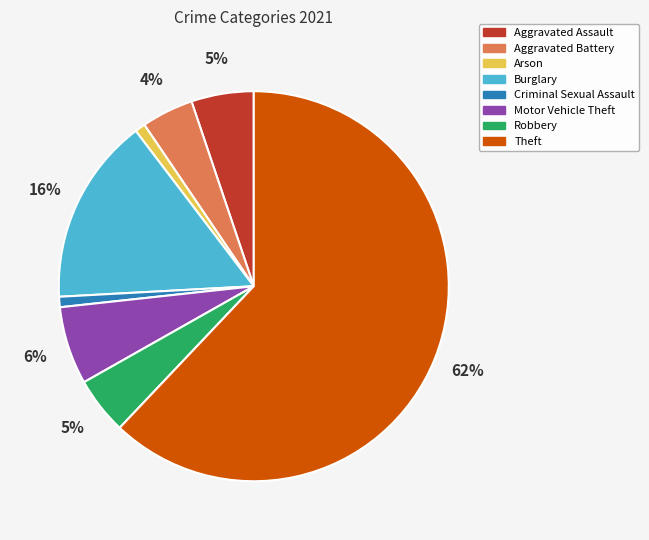

To the nearest percent, what percentage of the pie is Motor Vehicle Theft?

6%